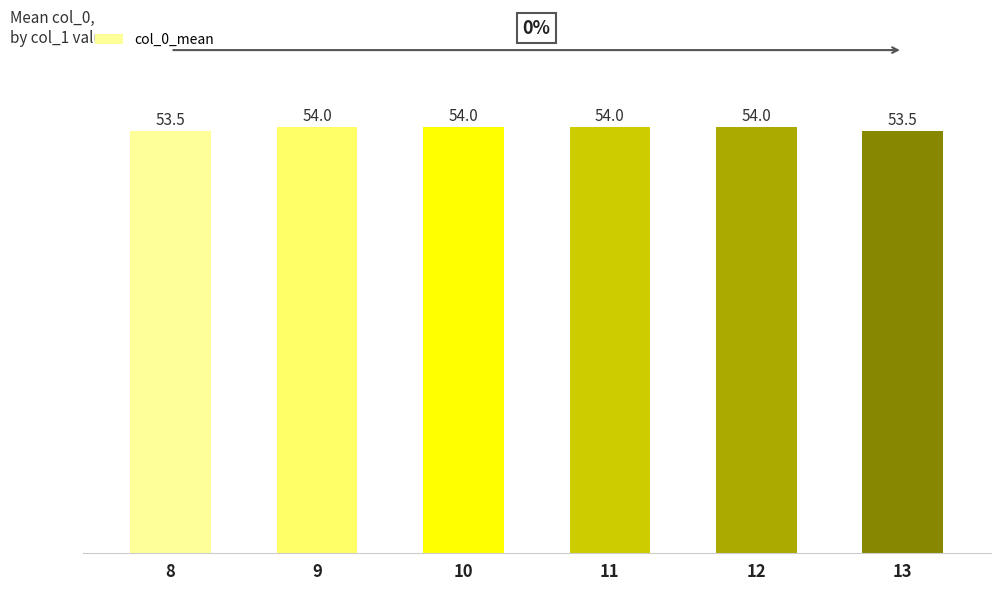

What is the sum of the values at 9 and 8?

107.5